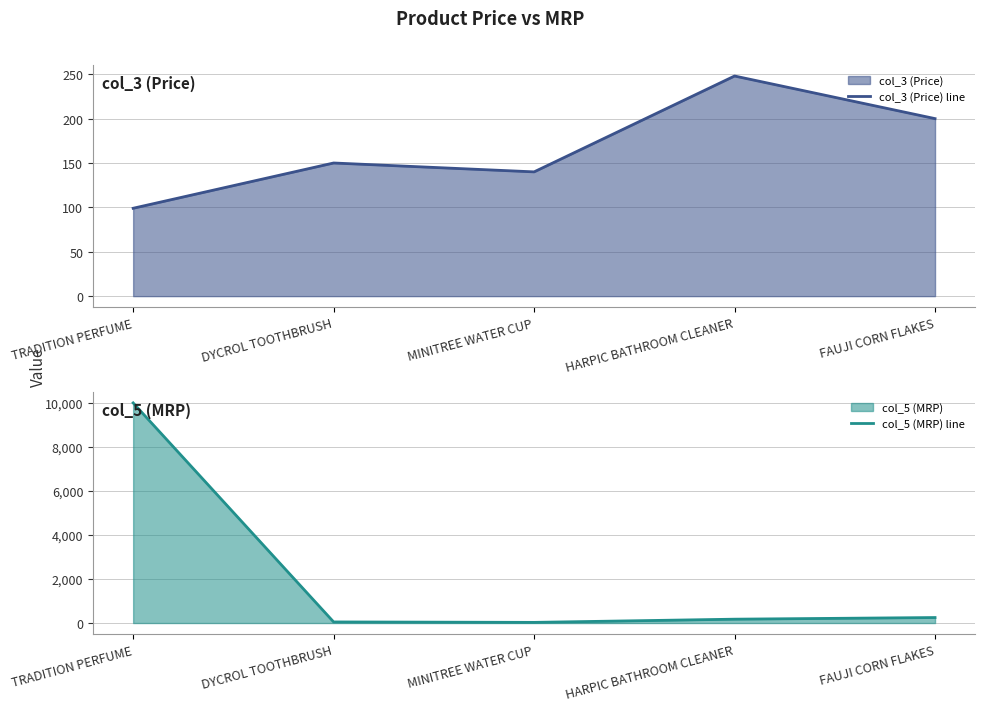

What is the greatest value displayed?

10000